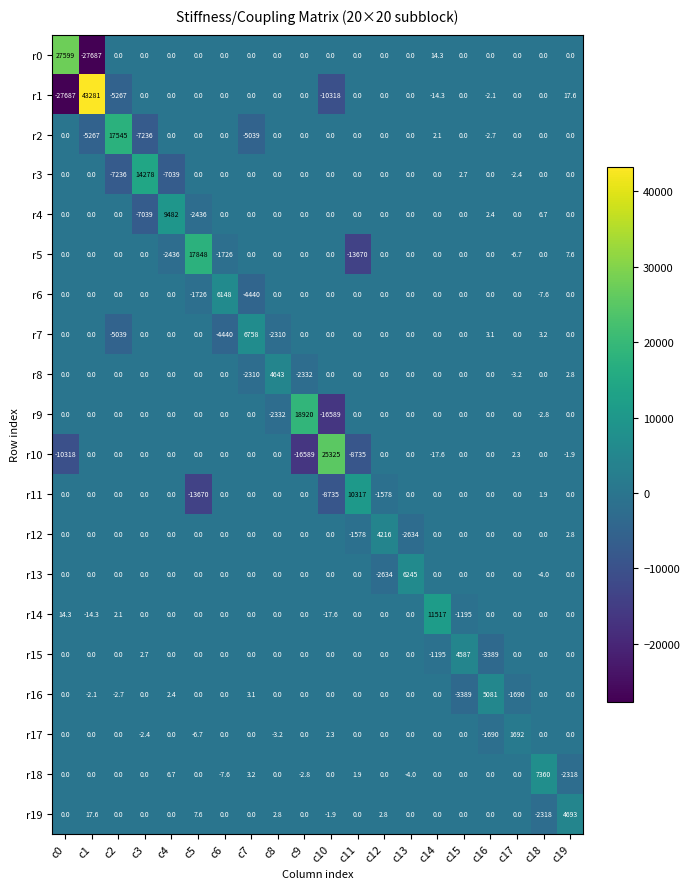

Where is r4 nearest to the value 1221?

c18